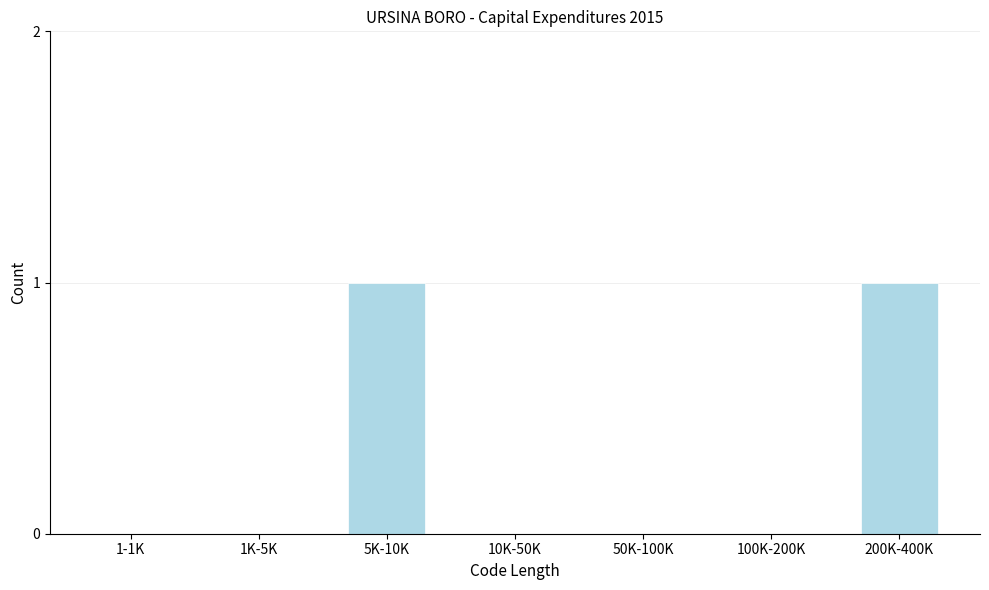

Reading right to left, what are all the values shown in this chart?

200K-400K=1	100K-200K=0	50K-100K=0	10K-50K=0	5K-10K=1	1K-5K=0	1-1K=0